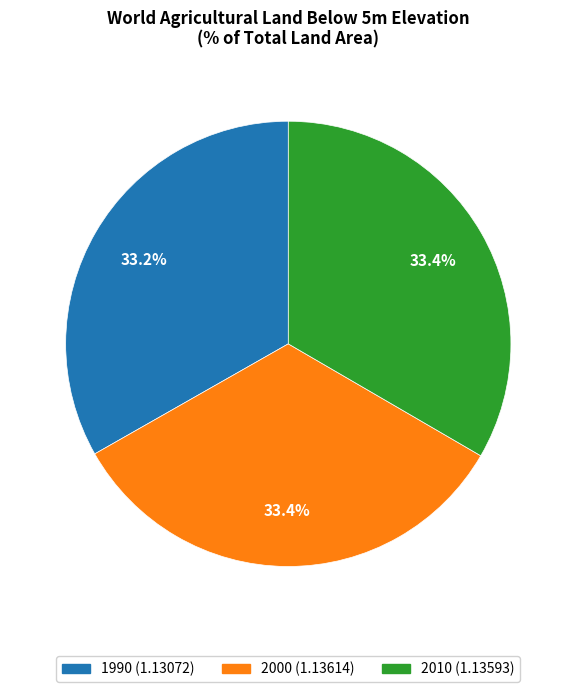

To the nearest percent, what portion does 1990 represent?

33%